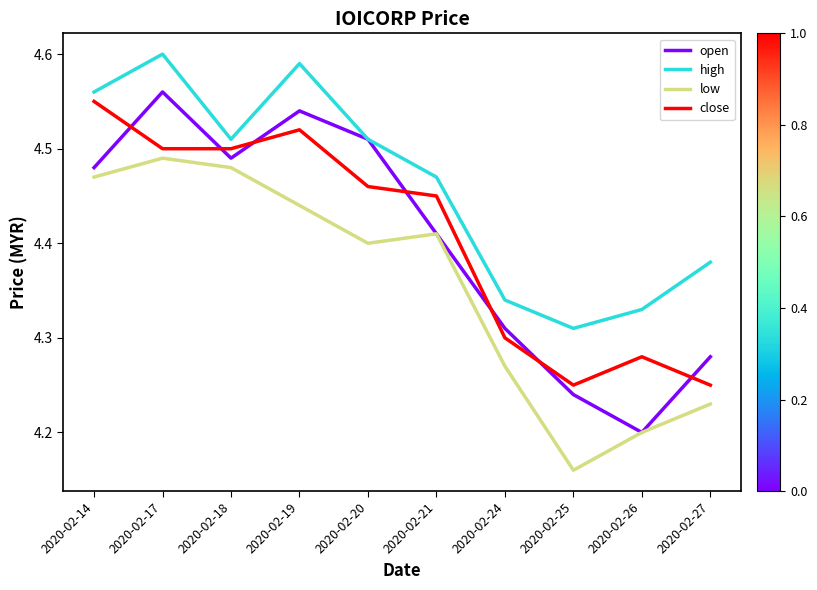

At which category does the chart reach its minimum across all series?

2020-02-25